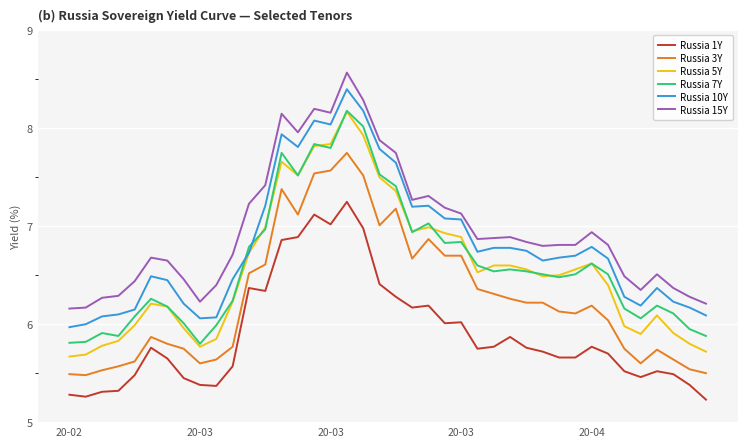

What is the minimum value shown in the chart?

5.2